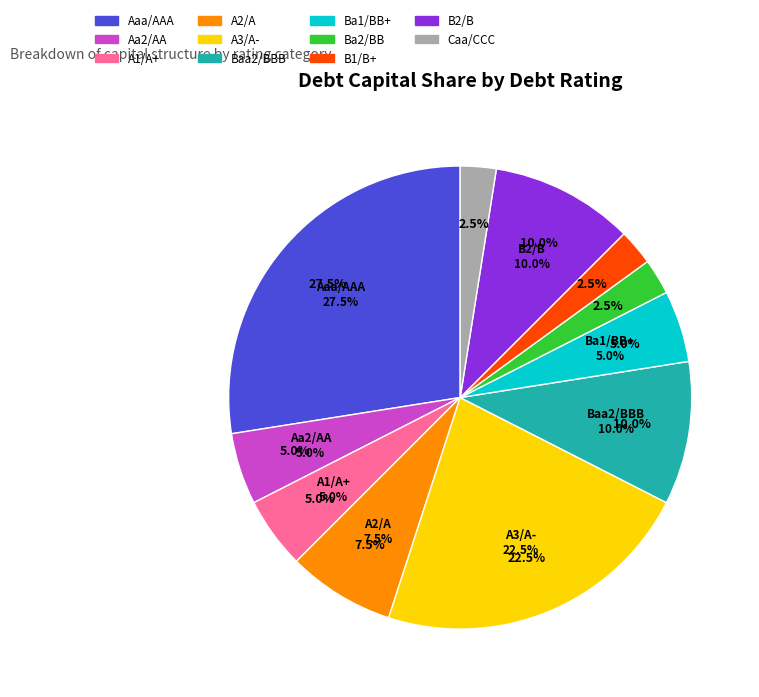

True or false: Ba1/BB+ accounts for 5% of the total.

True